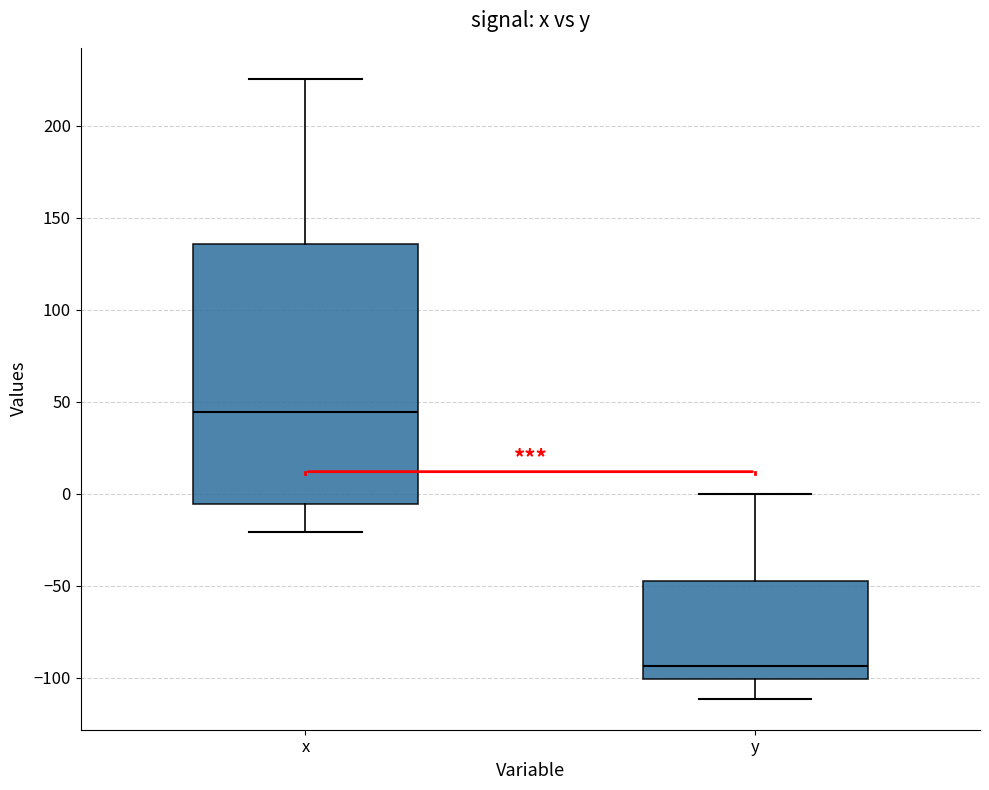

Which box's median line is the highest?

x